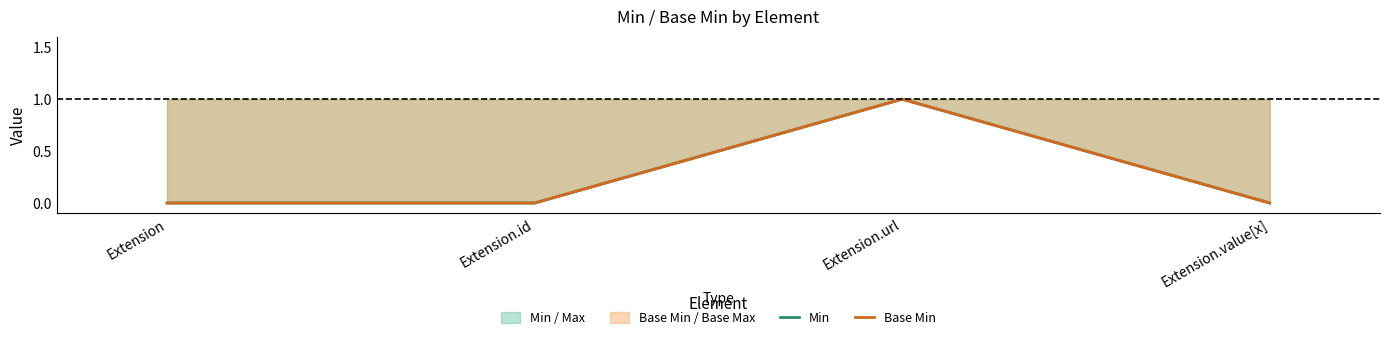

What position from the left is Extension.url?

3